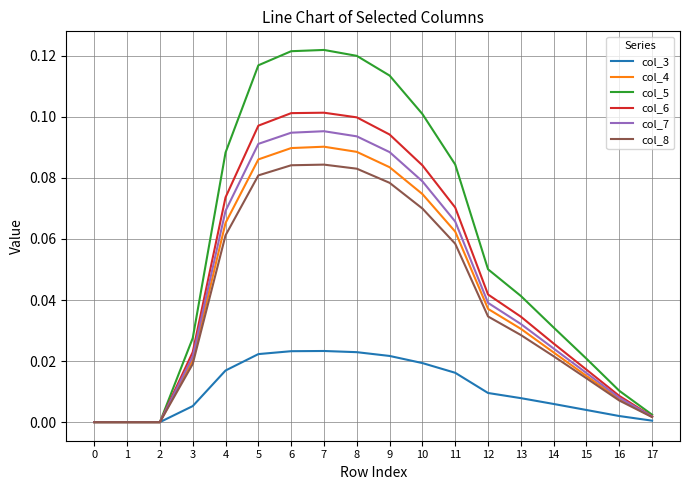

Is the value of col_7 at 13 greater than the value of col_5 at 2?

Yes